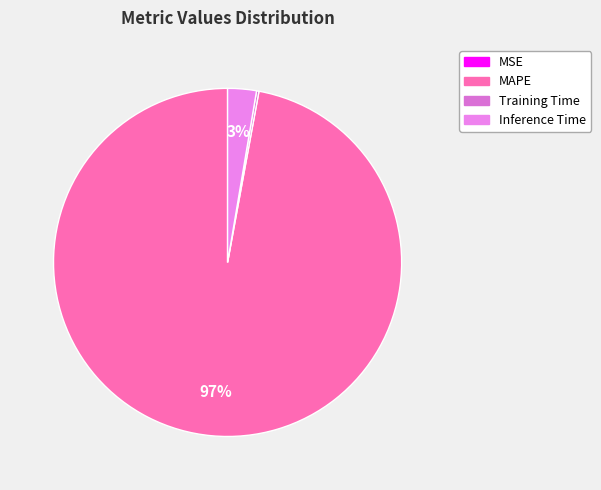

The Training Time slice represents 9% of the pie. True or false?

False